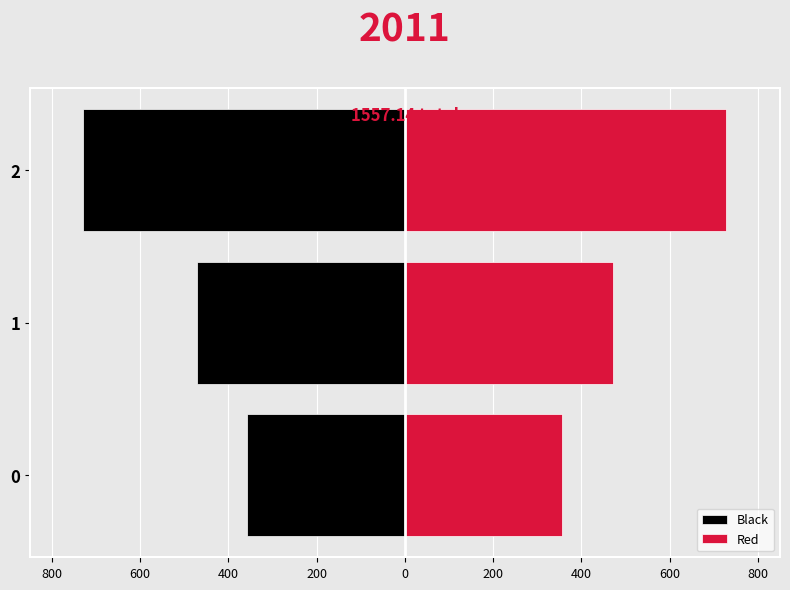

How many distinct data groups are displayed?

2